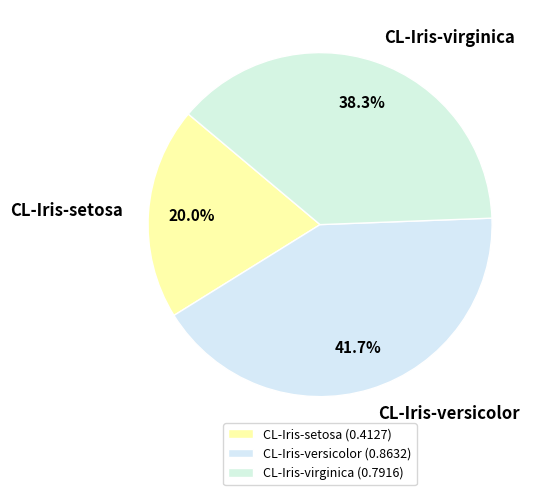

True or false: CL-Iris-versicolor accounts for 42% of the total.

True